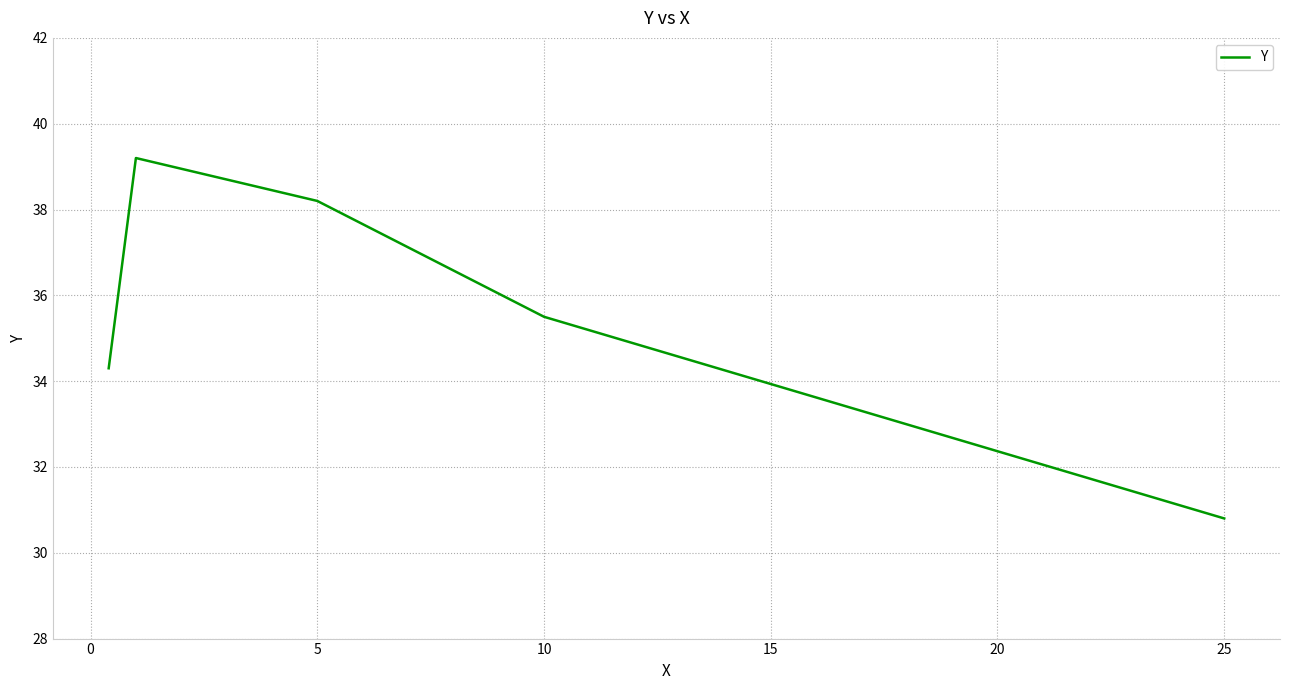

What is the difference between the maximum and minimum values?

8.4